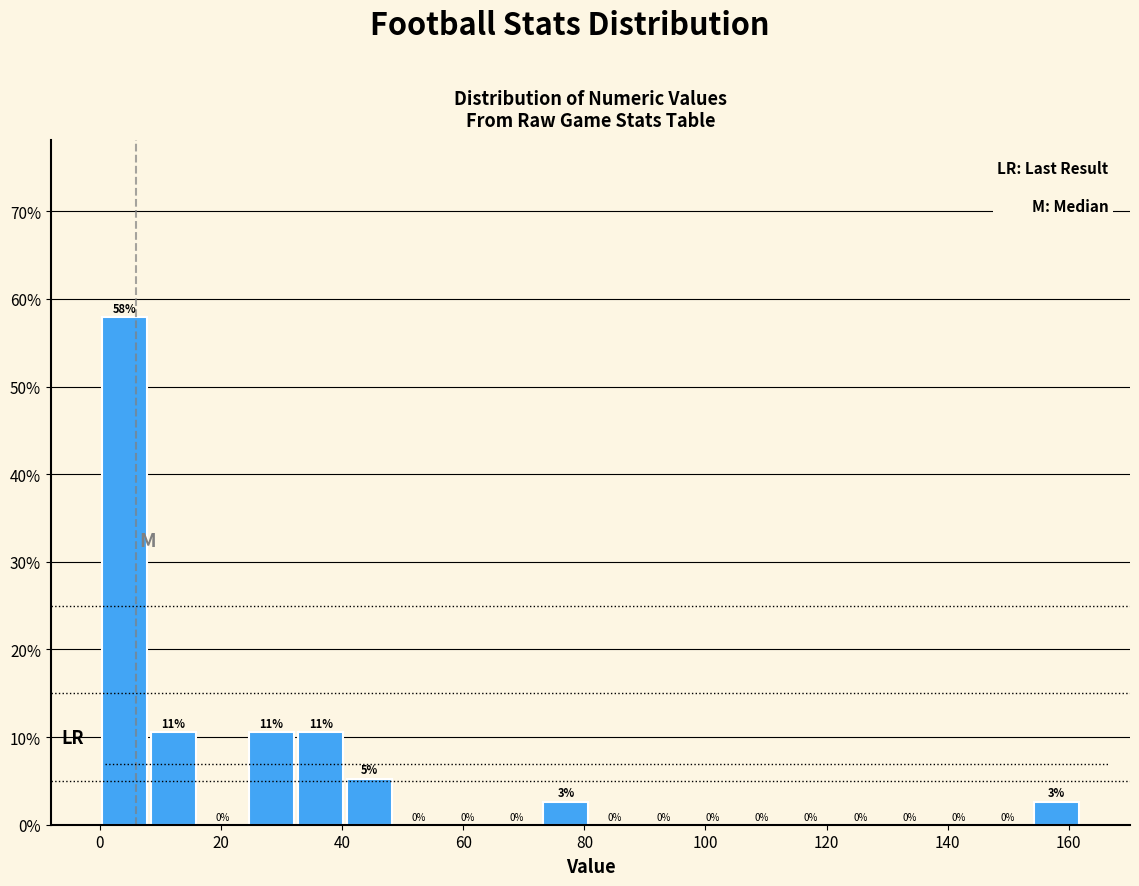

Which range on the x-axis has the tallest bar?

0 to 8